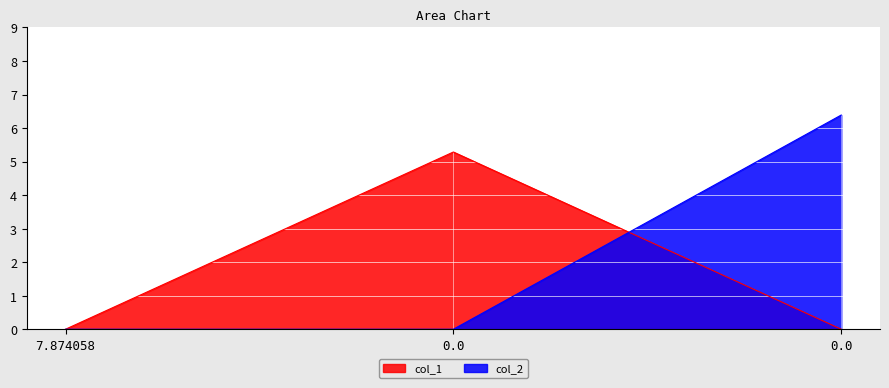

Which series has the largest range (max minus min)?

col_2